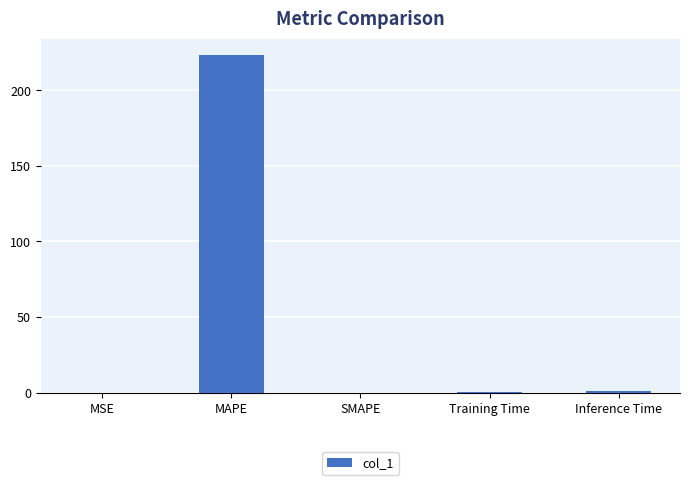

Are the bars horizontal?

No